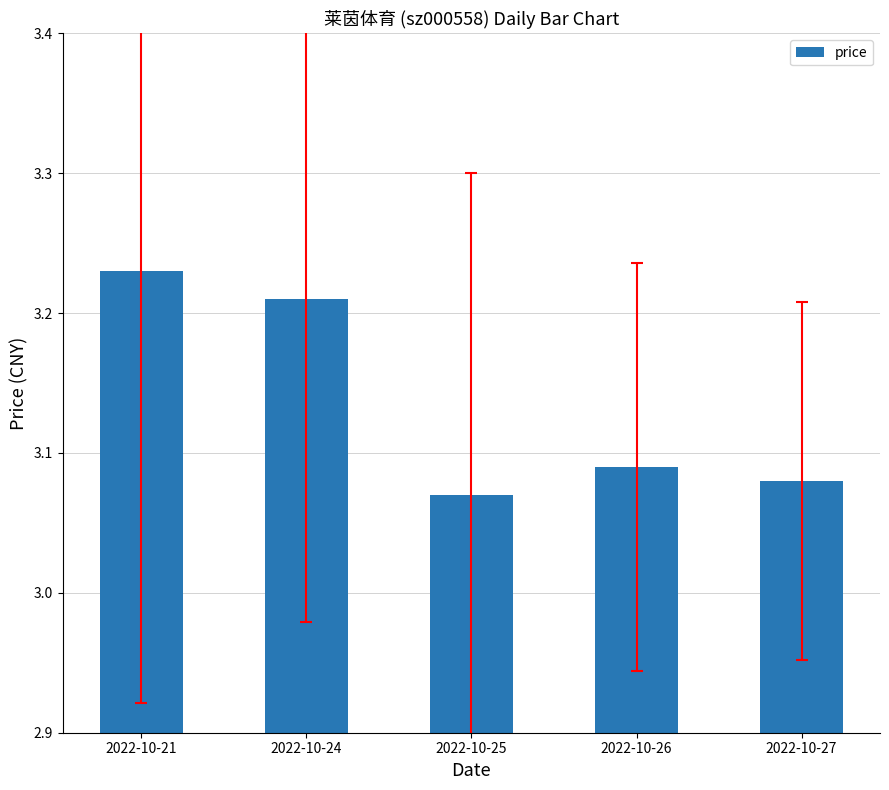

What is the sum of all values?

15.7